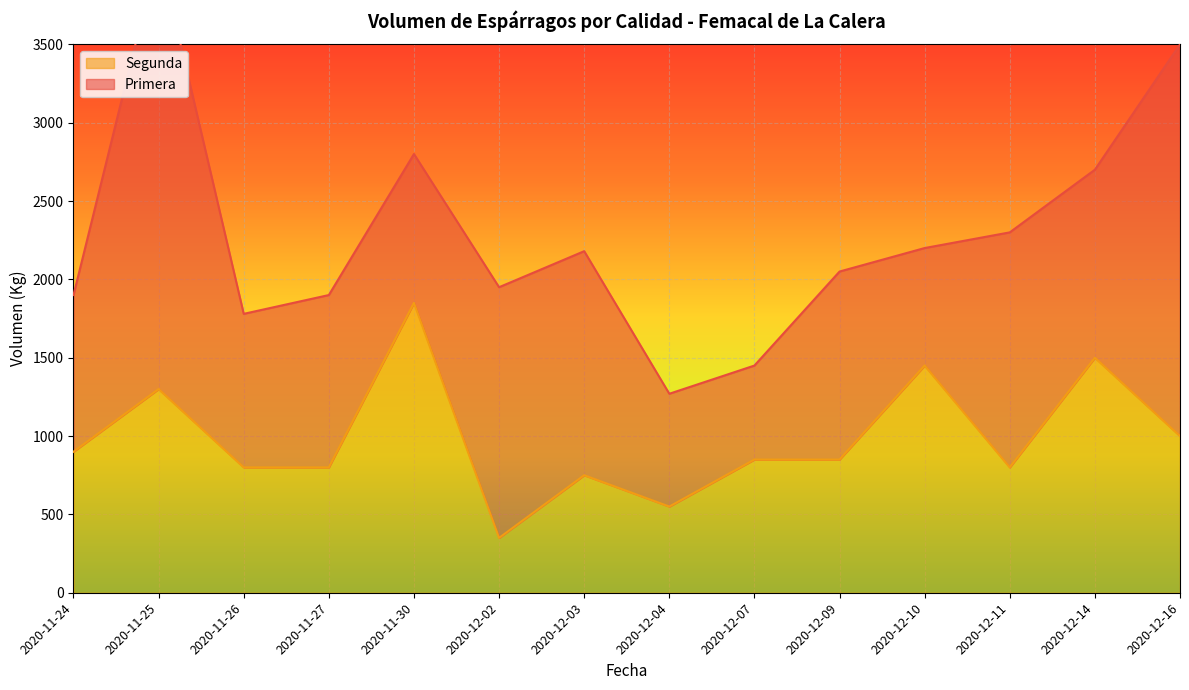

Where is Segunda nearest to the value 1100?

2020-12-16